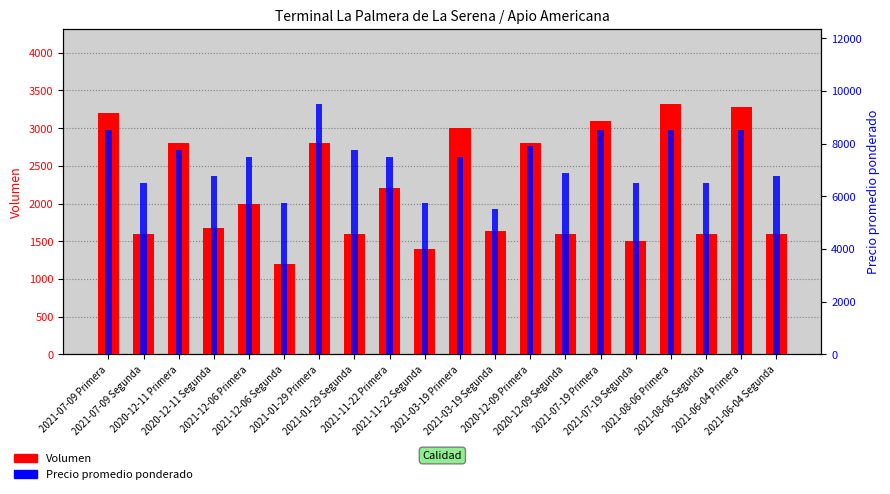

Reading left to right, transcribe all the data shown in this chart.

Volumen: 3200	1600	2800	1680	2000	1200	2800	1600	2200	1400	3000	1640	2800	1600	3100	1500	3320	1600	3280	1600
Precio promedio ponderado: 8500	6500	7750	6750	7500	5750	9500	7750	7500	5750	7500	5500	7900	6900	8500	6500	8500	6500	8500	6750